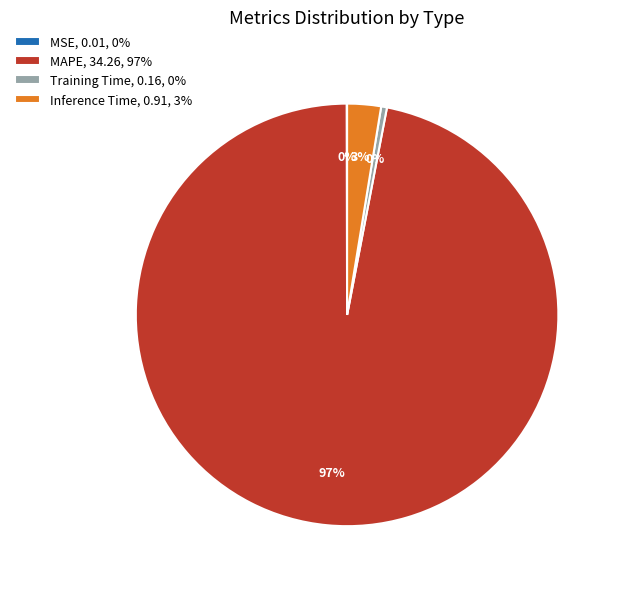

To the nearest percent, what percentage of the pie is Inference Time?

3%